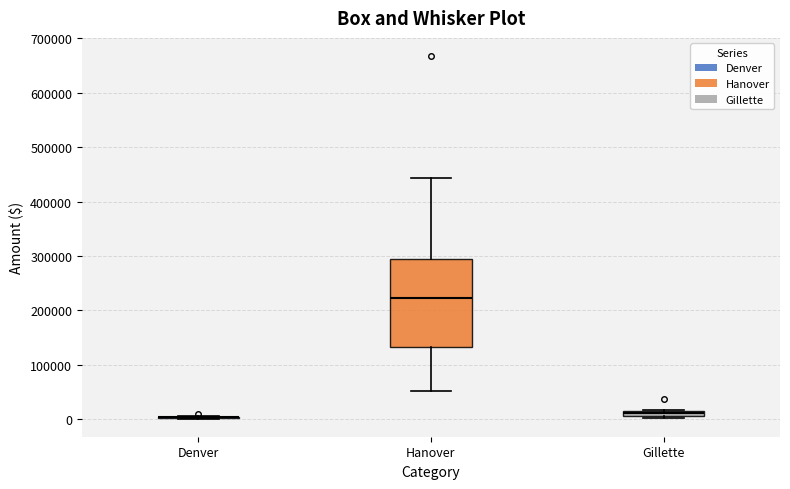

Which box is the tallest, from its lower edge to its upper edge?

Hanover